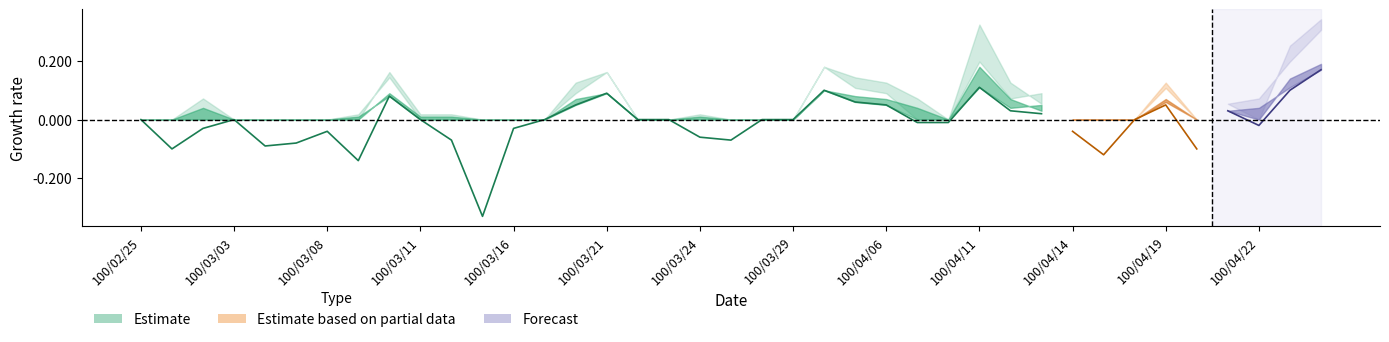

What position from the left is 100/03/24?

19